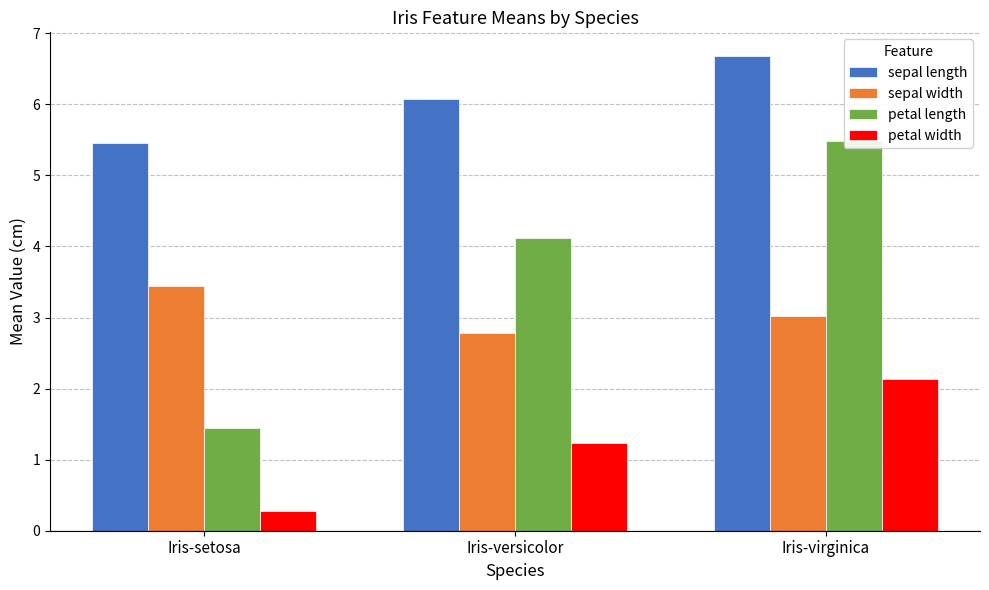

How many bars are there in each group?

4